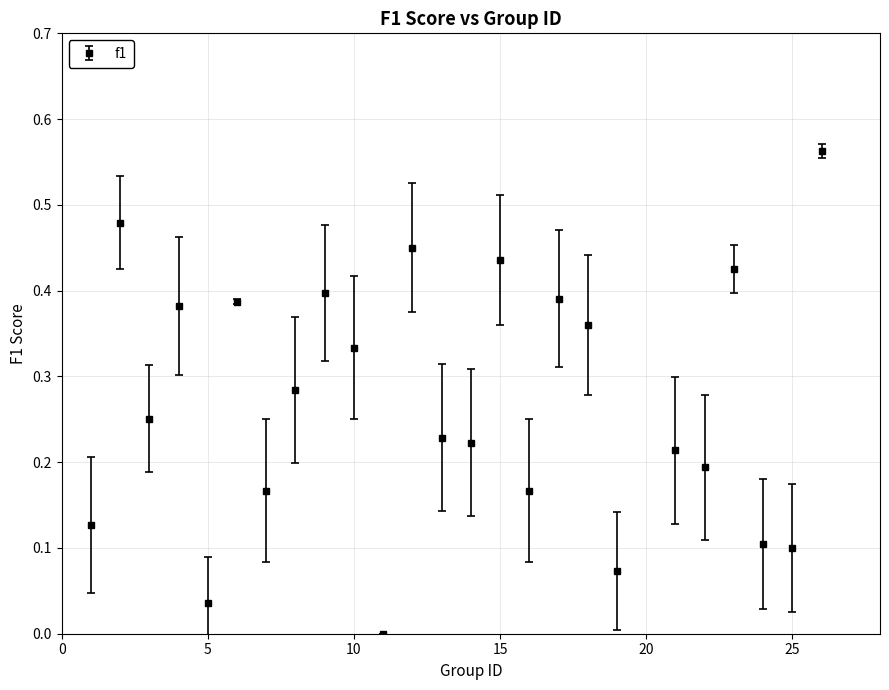

How many points are higher than both their immediate neighbors (excluding endpoints)?

9